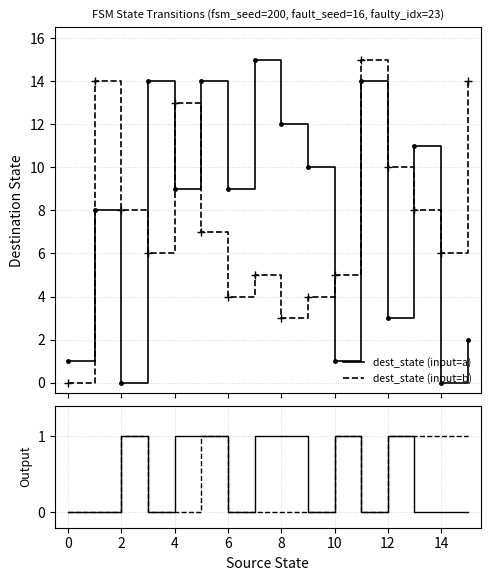

Rank the series at 2 from lowest to highest value.

dest_state (input=a), output (input=a), output (input=b), dest_state (input=b)